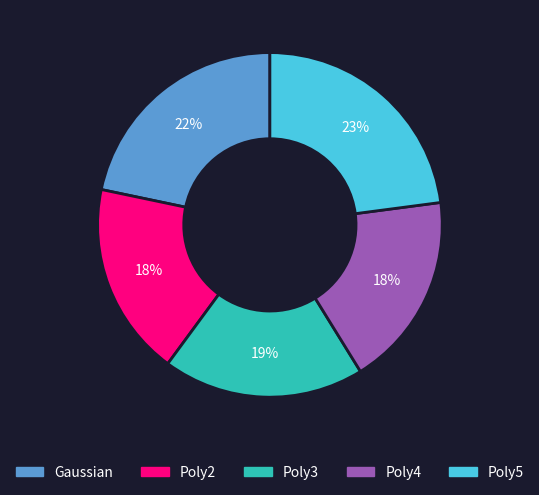

Is there a majority slice in this chart?

No